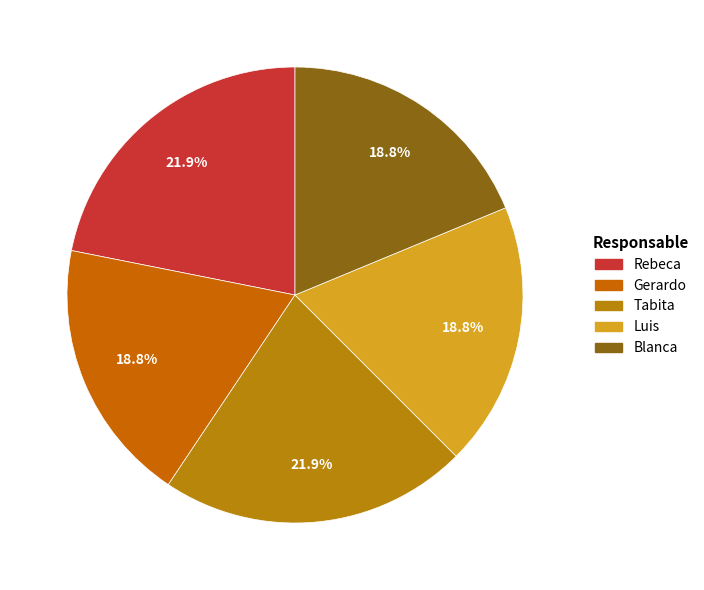

What percentage is the Rebeca slice, to the nearest percent?

22%